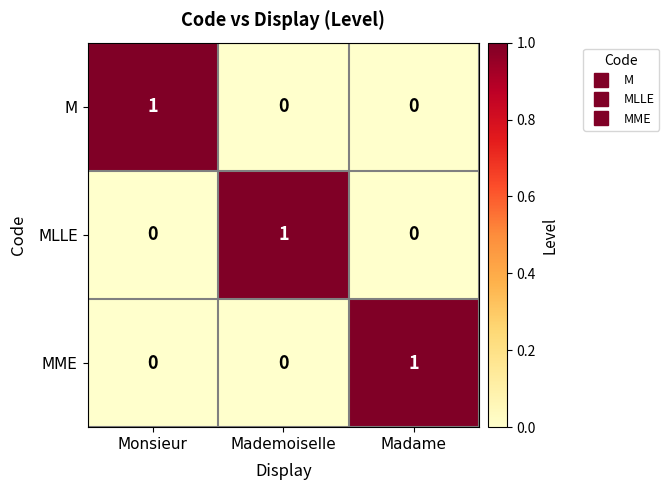

What is the maximum value shown in the chart?

1